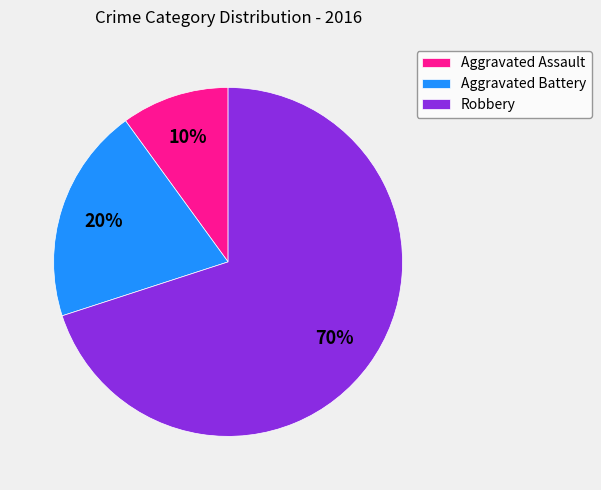

Do Robbery and Aggravated Assault together represent more than half of the pie?

Yes